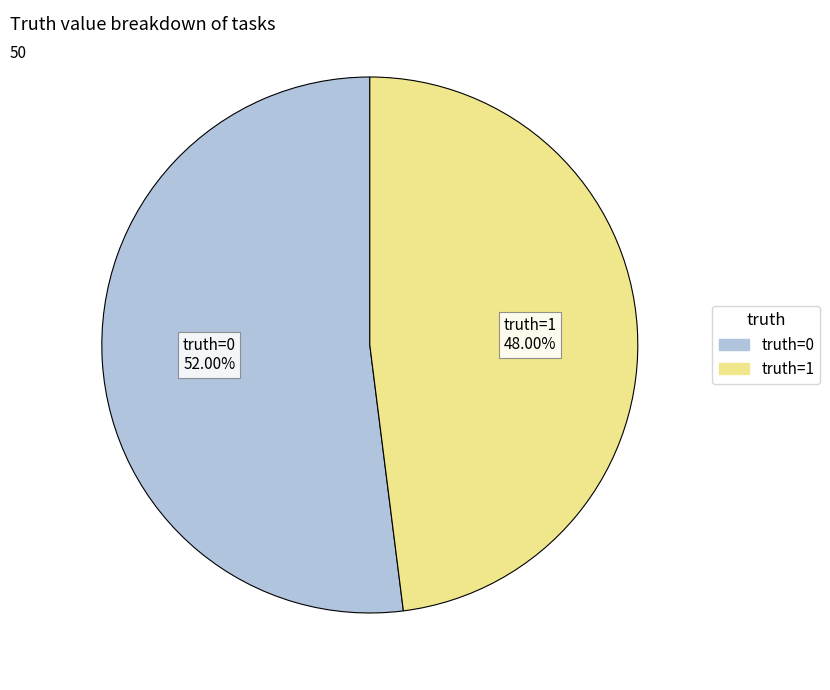

To the nearest percent, what portion does truth=1 represent?

48%